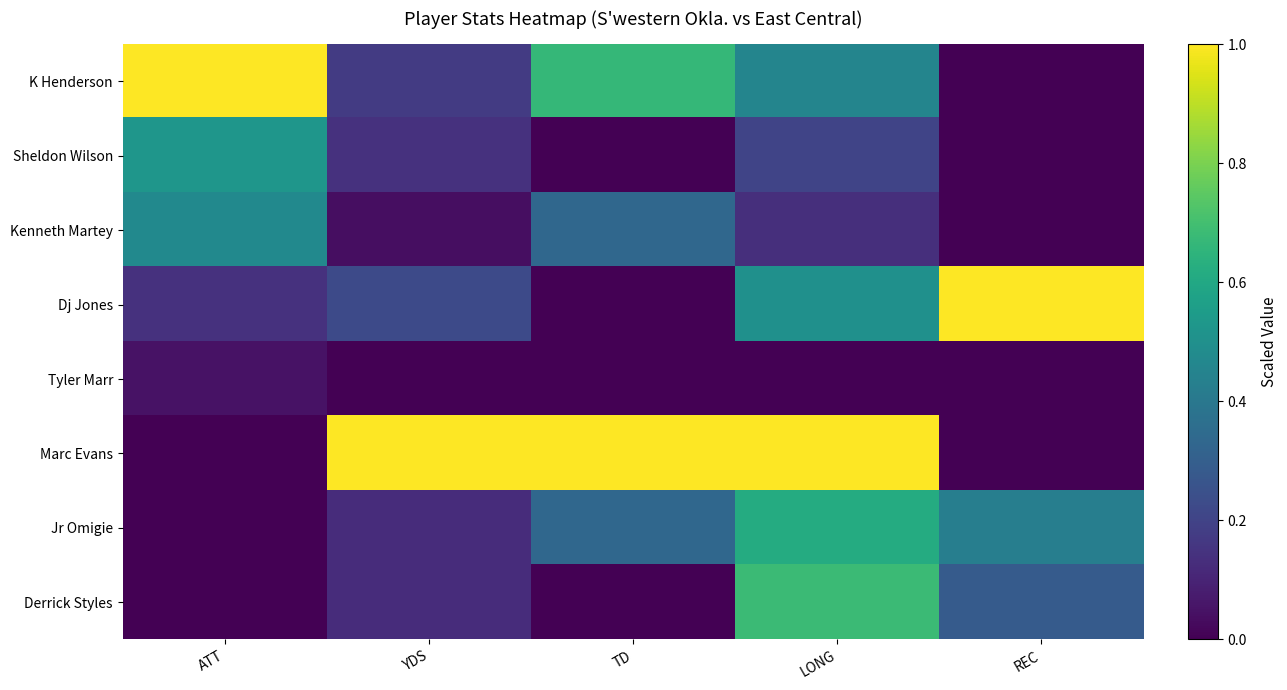

What is the difference between the highest and lowest values at REC?

1.0